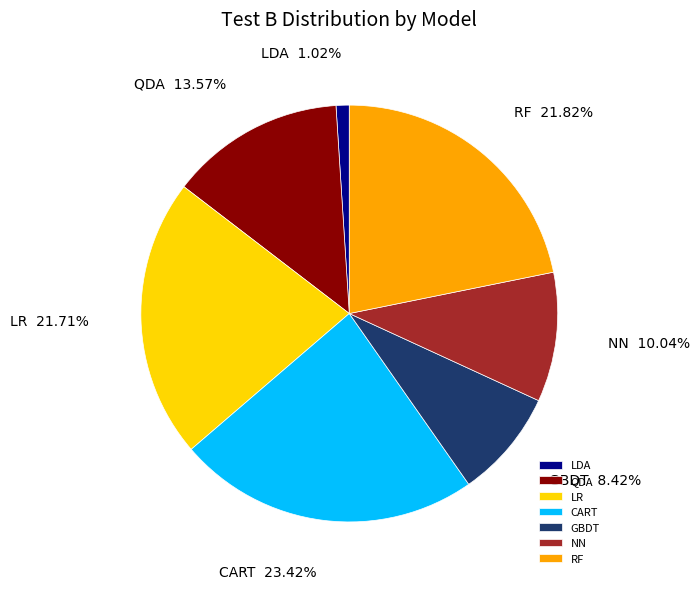

Which has a higher value, QDA or LR?

LR